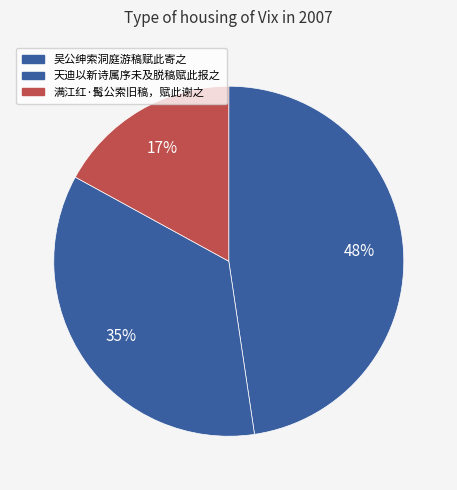

How many slices are in this pie chart?

3